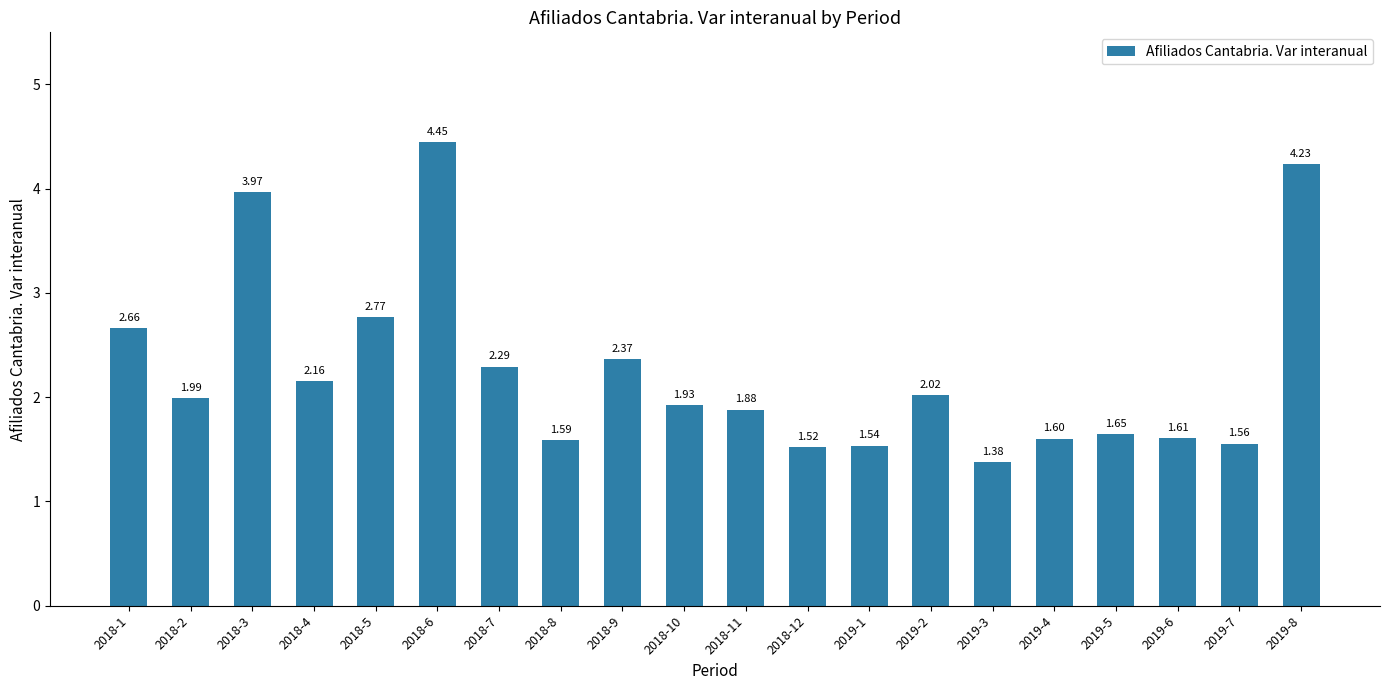

What is the sum of all values?

45.2